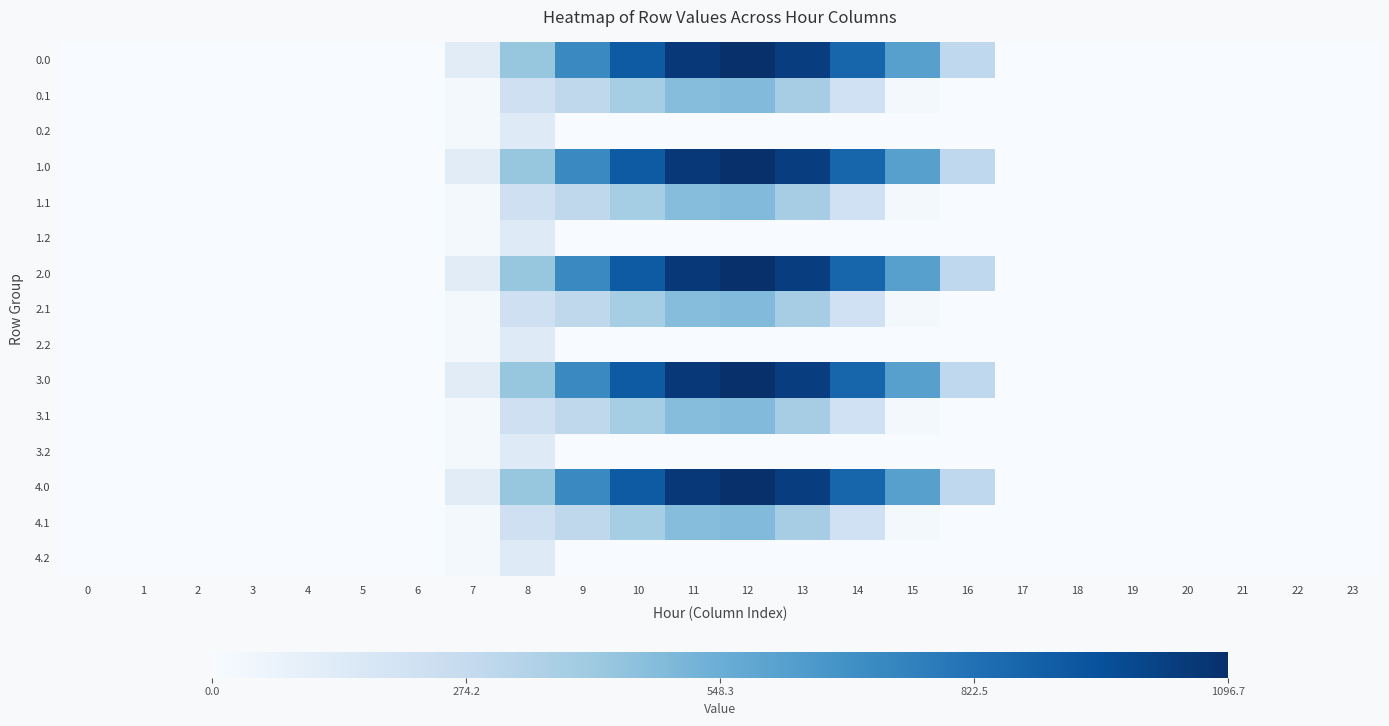

Which has a higher value, 21 or 12?

12